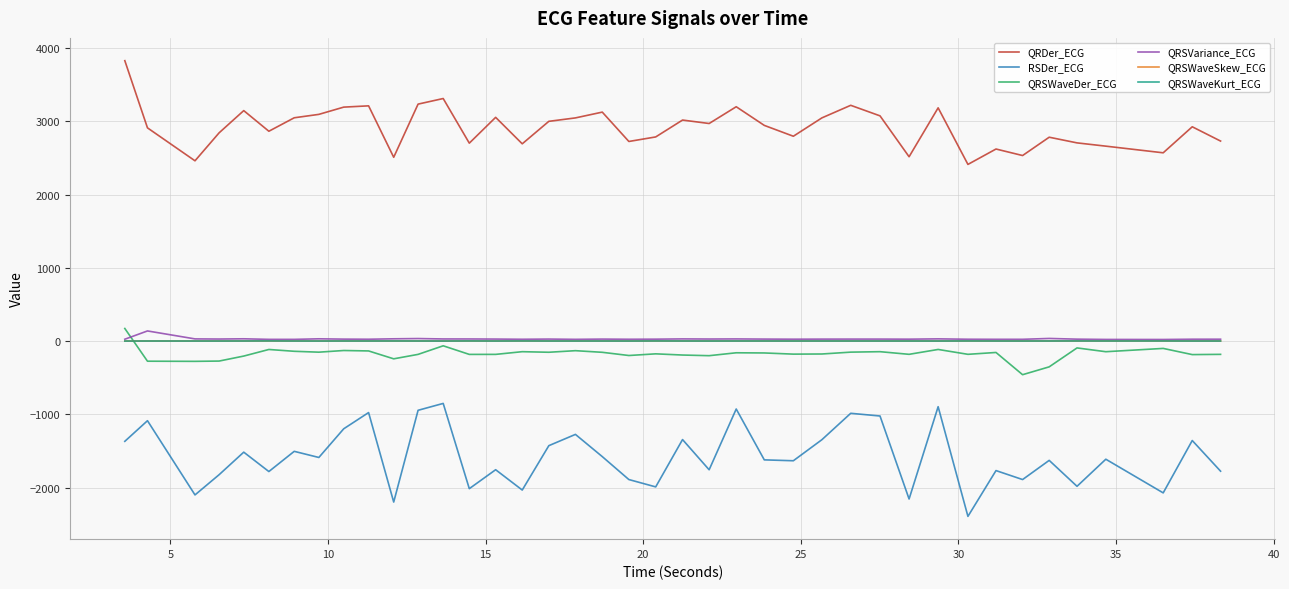

True or false: QRSWaveDer_ECG has more than 2 interior local peaks.

True